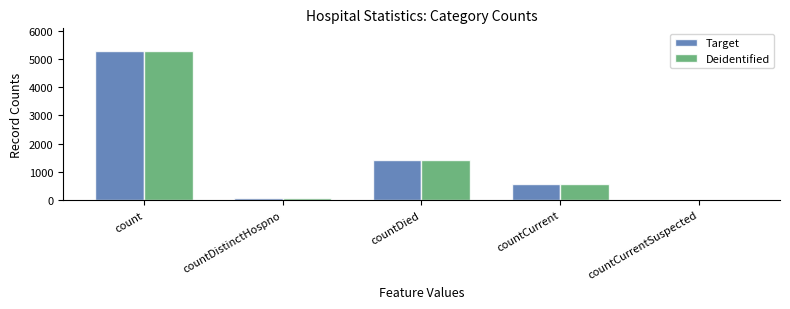

What is the total value across all series at countCurrent?

1104